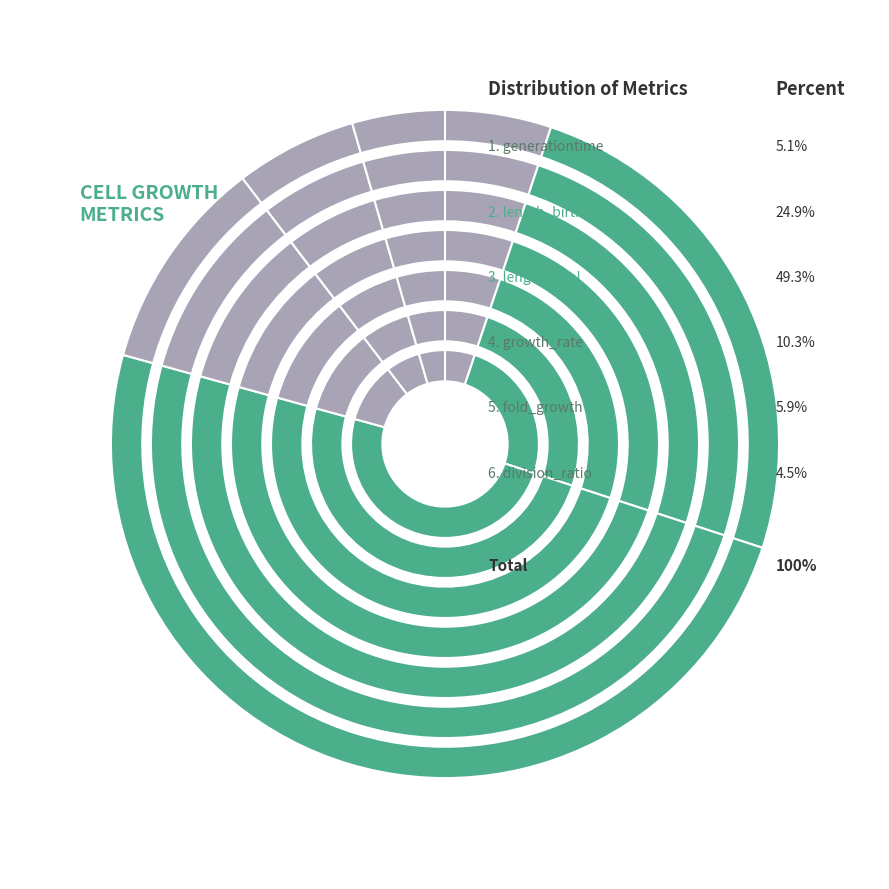

Do growth_rate and fold_growth together represent more than half of the pie?

No